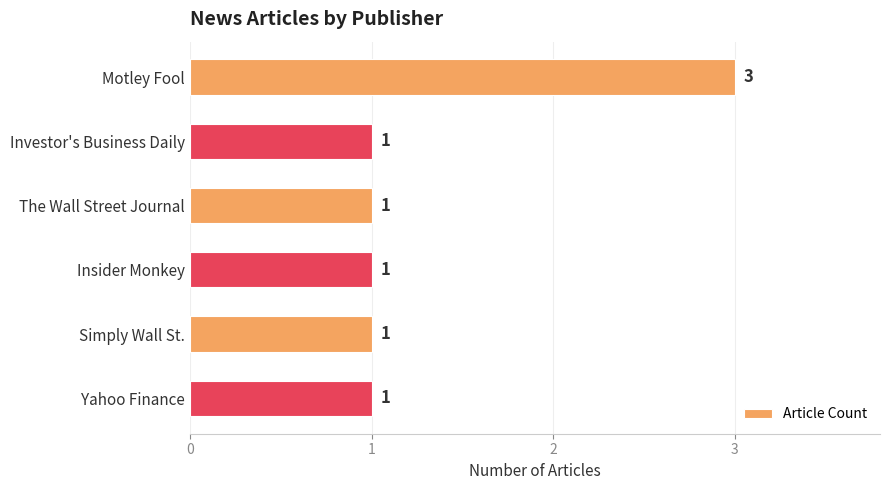

What is the ratio of the value at Simply Wall St. to the value at Yahoo Finance?

1.0